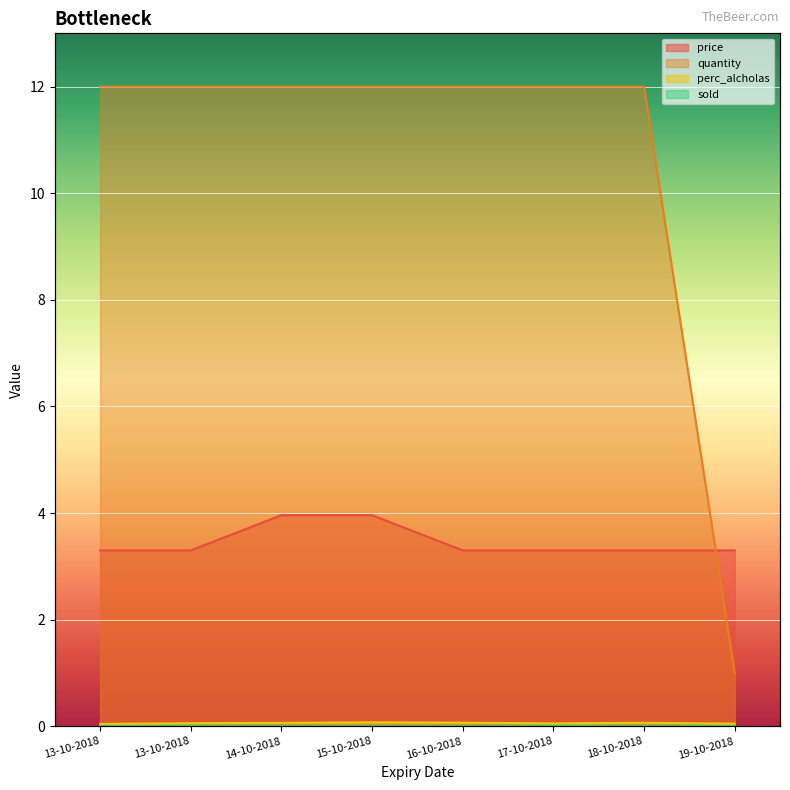

What is the sum of the perc_alcholas values at 13-10-2018 and 18-10-2018?

0.1